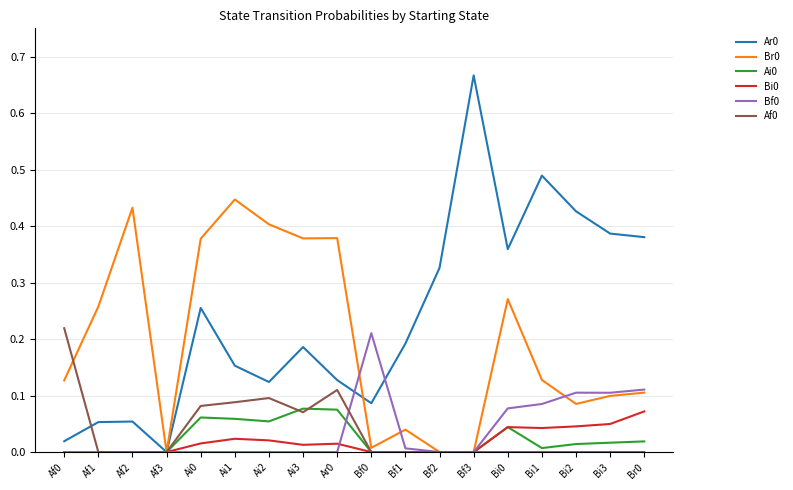

What position from the left is Af1?

2